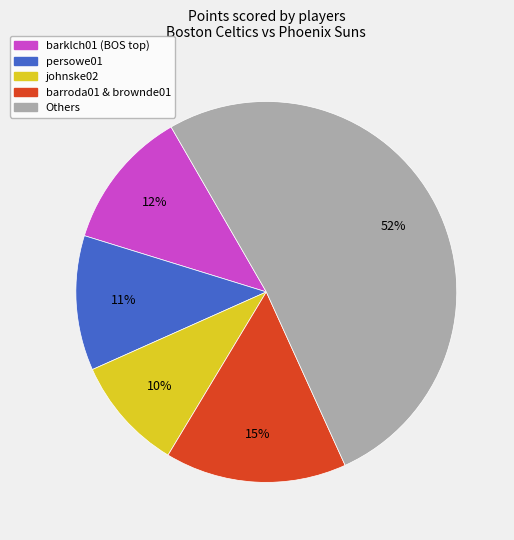

To the nearest percent, what is the difference between the largest and smallest slice percentages?

42%